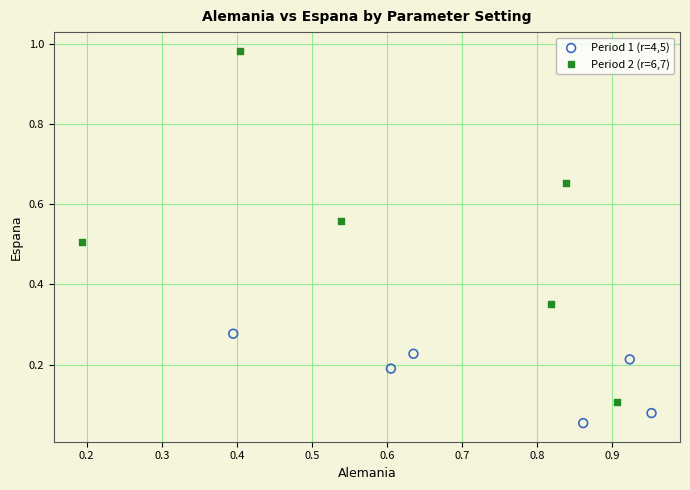

Which series has the widest spread of Y values?

Period 2 (r=6,7)